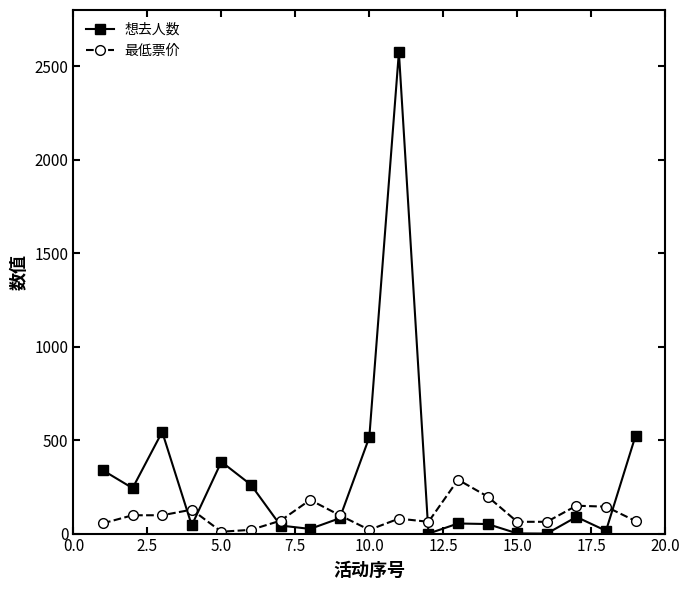

What are all the series names shown in the legend?

想去人数, 最低票价